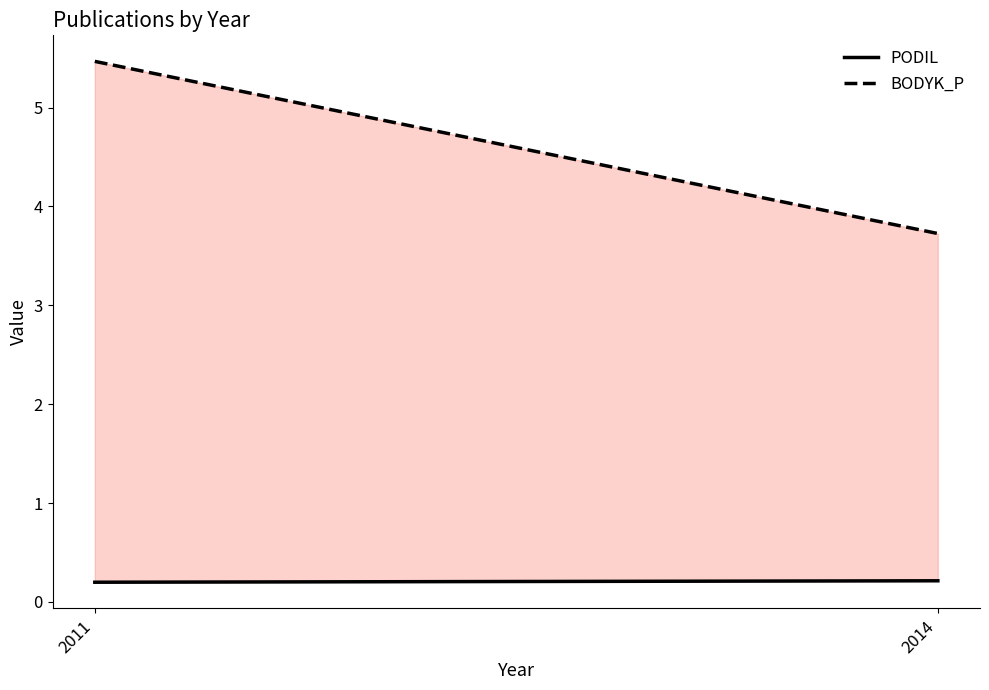

What is the total value across all series at 2011?

5.7